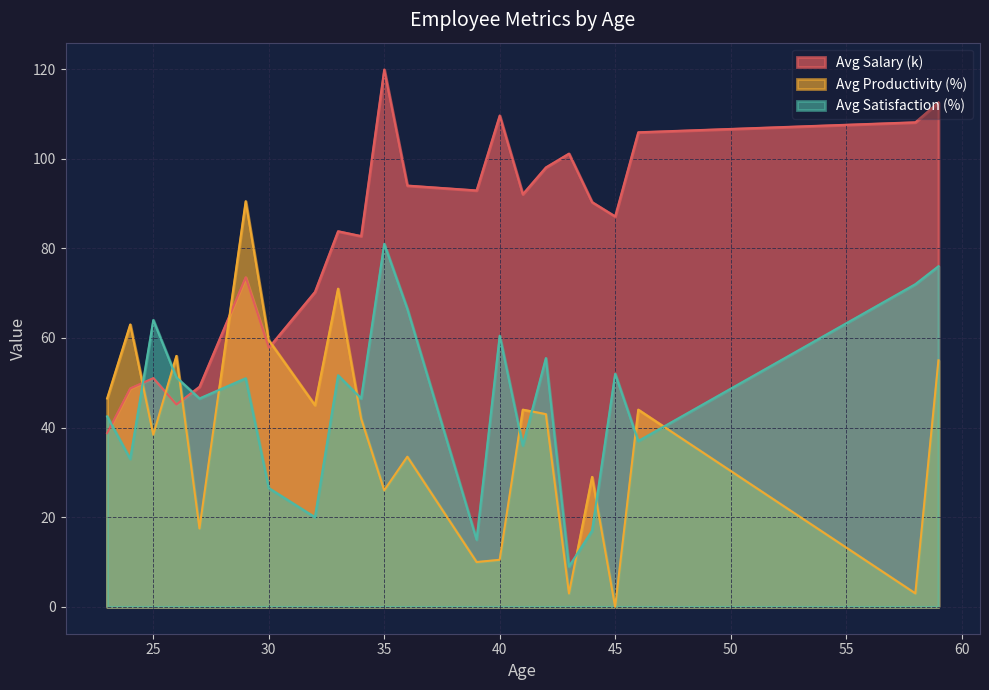

What are all the series names shown in the legend?

Avg Salary (k), Avg Productivity (%), Avg Satisfaction (%)